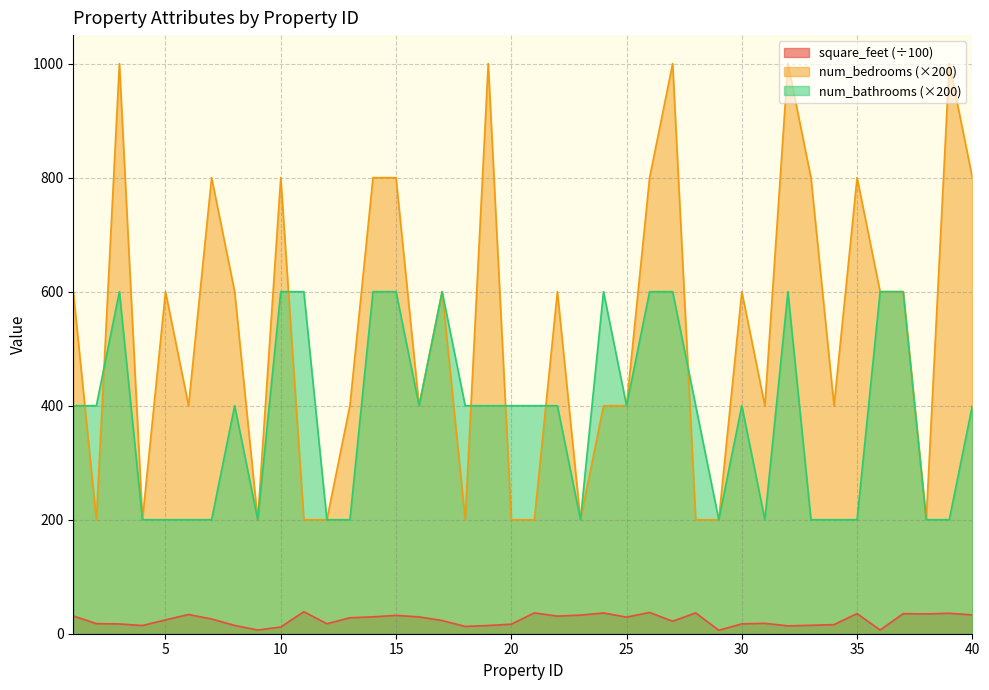

Between 8 and 32, which series saw the biggest shift?

num_bedrooms